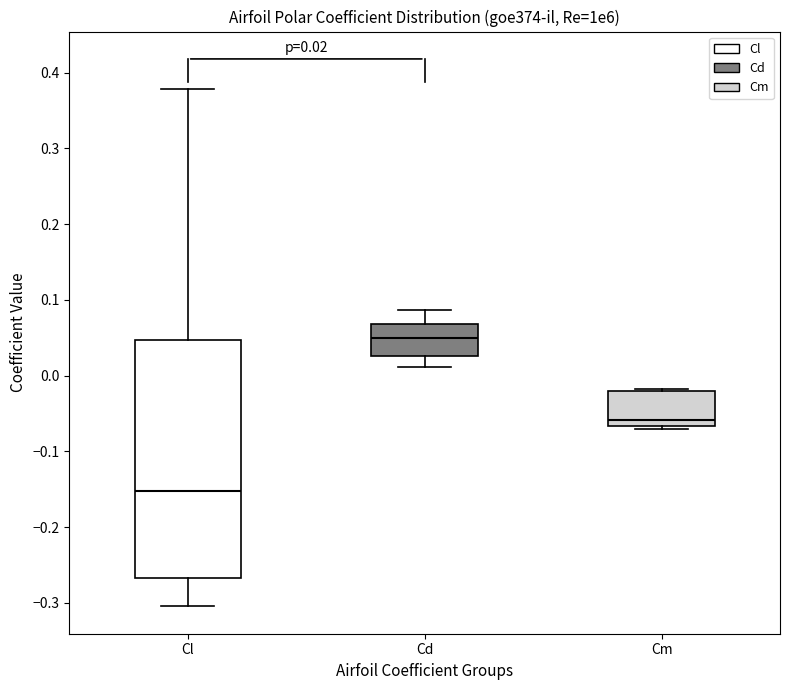

Which box has the lowest median line?

Cl